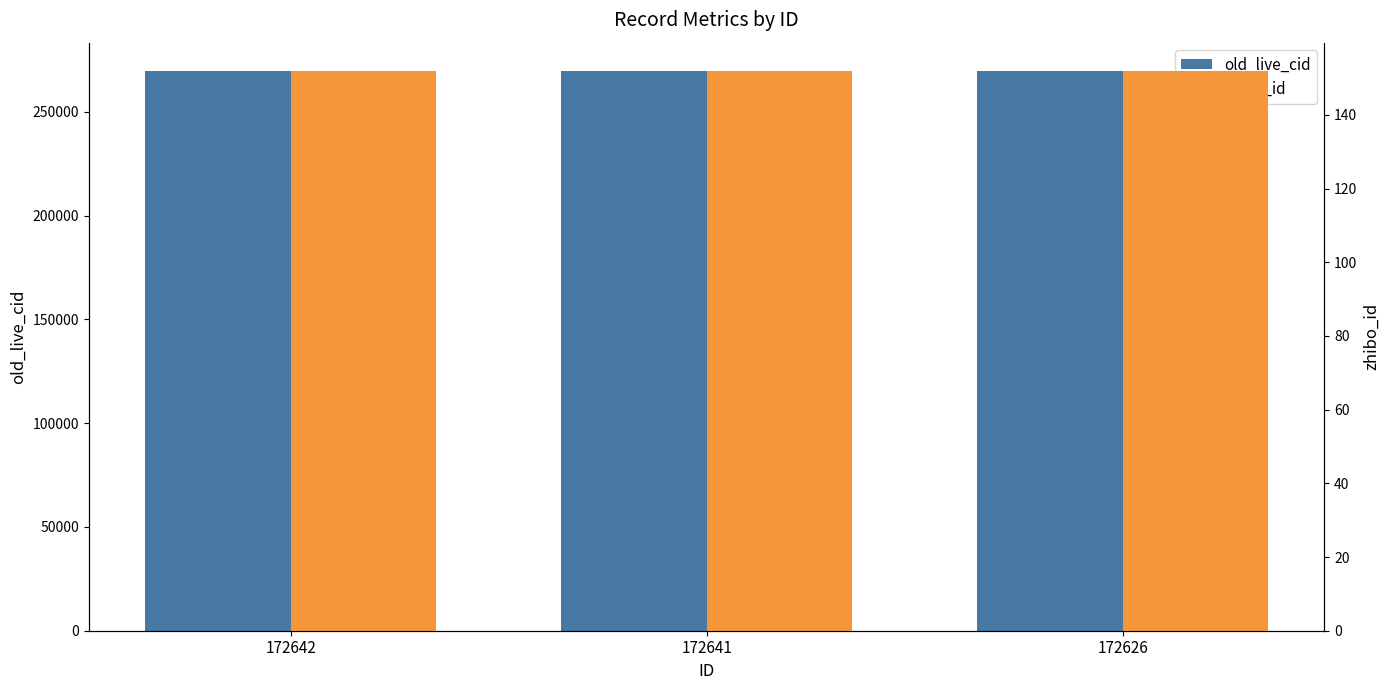

At which label is zhibo_id closest to 152?

172642